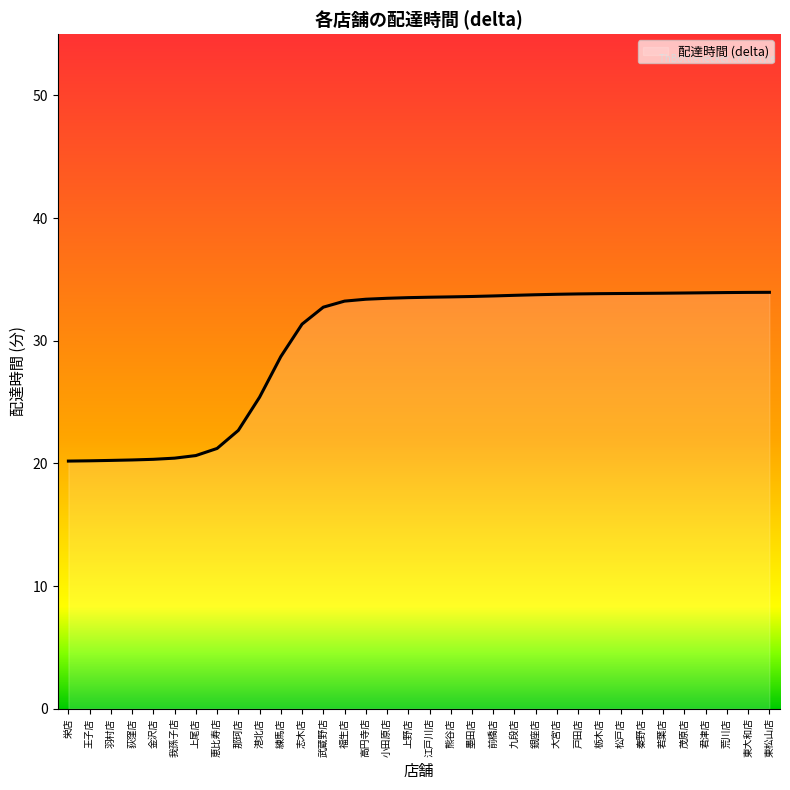

True or false: the data shows 33.5 at 上野店.

True